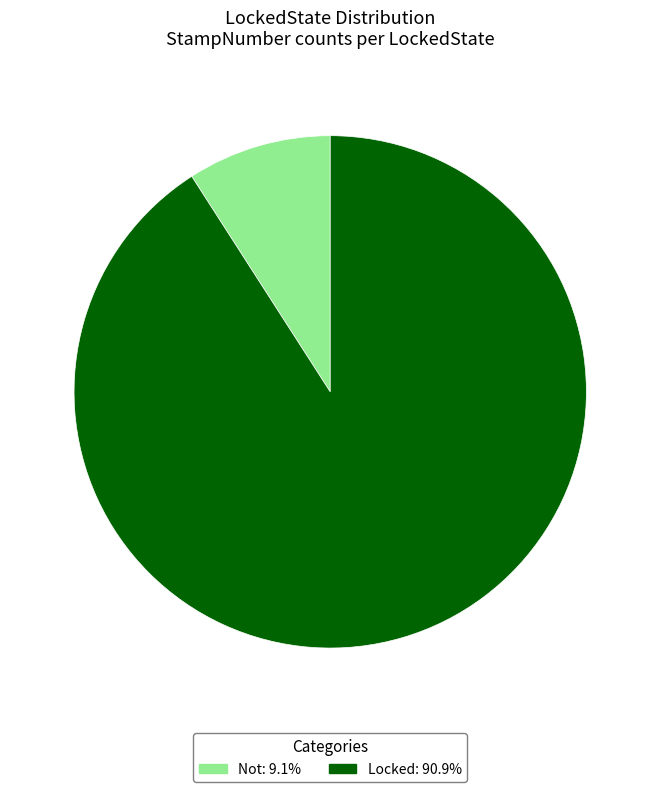

Is it true that Locked is 76% of the pie?

False